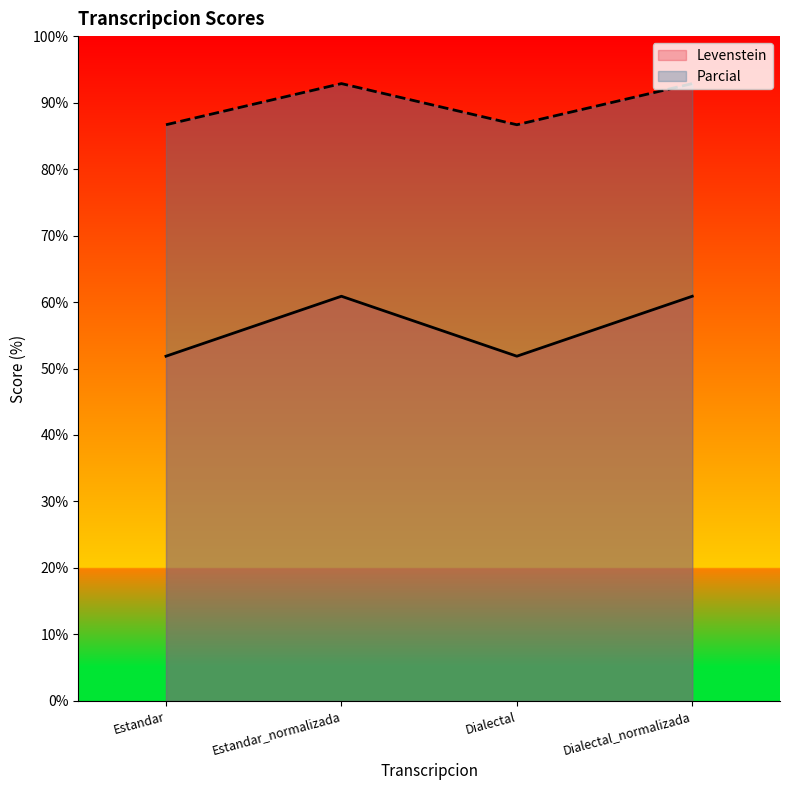

At which category does Parcial reach its first local peak?

Estandar_normalizada